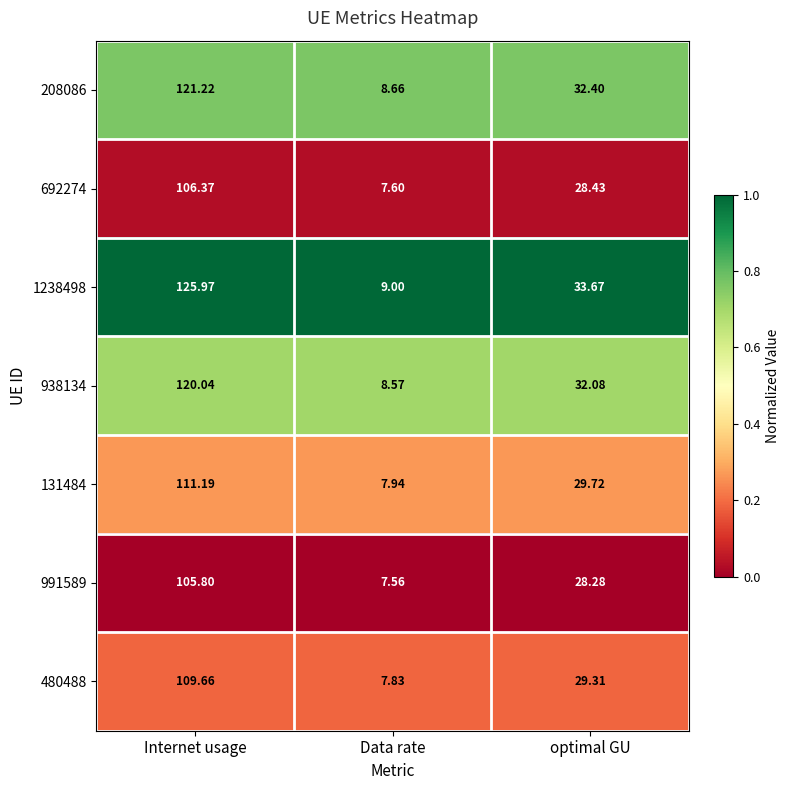

At which label does 938134 reach its peak?

Internet usage